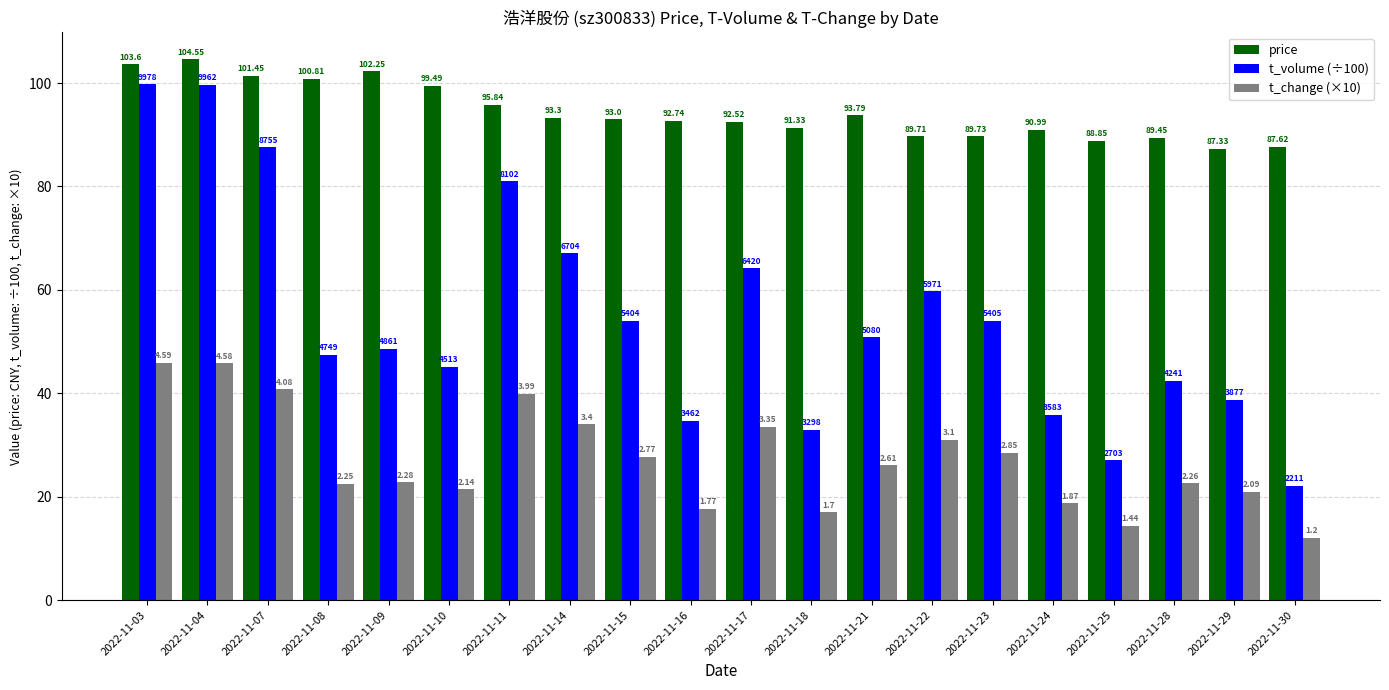

How many groups of bars are there?

20